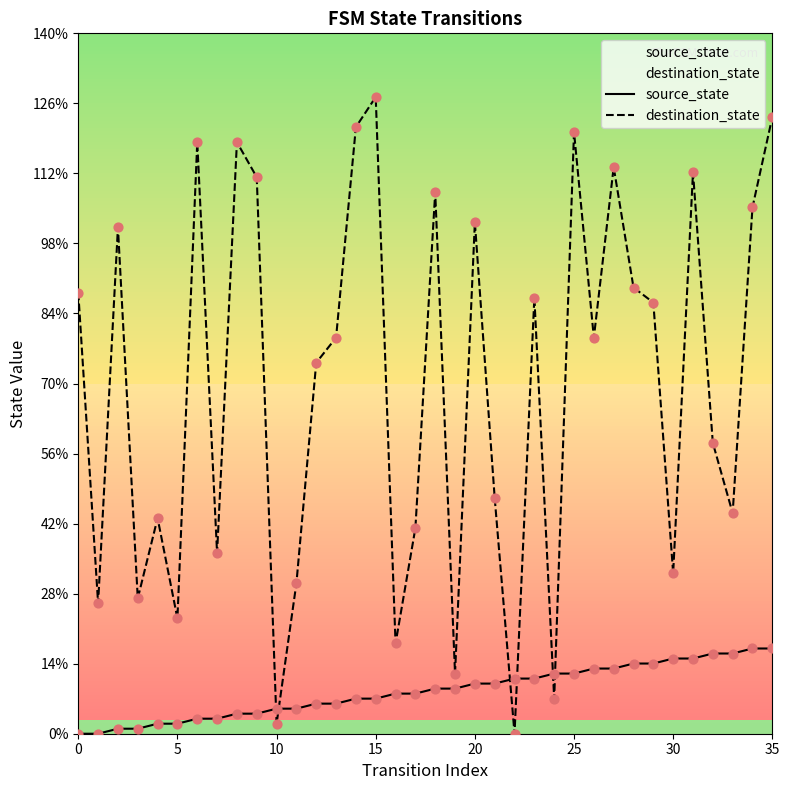

Which series reaches the maximum Y coordinate?

destination_state